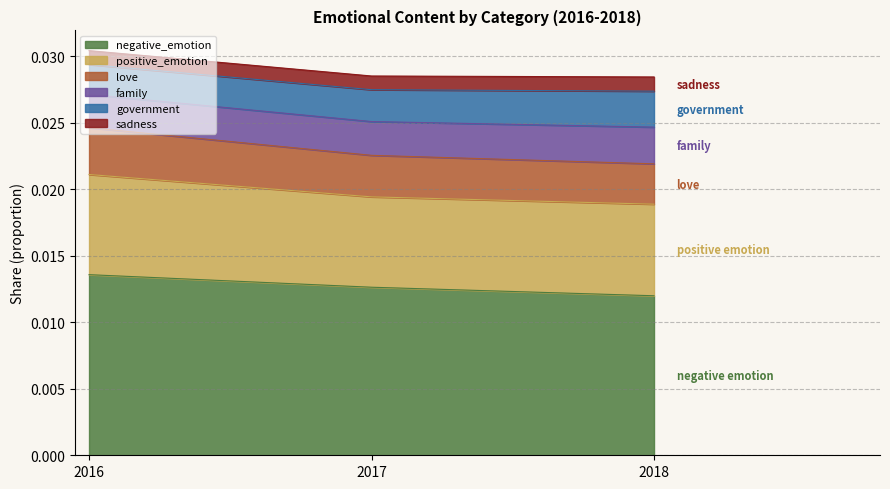

Which category has the lowest value in the negative_emotion series?

2018